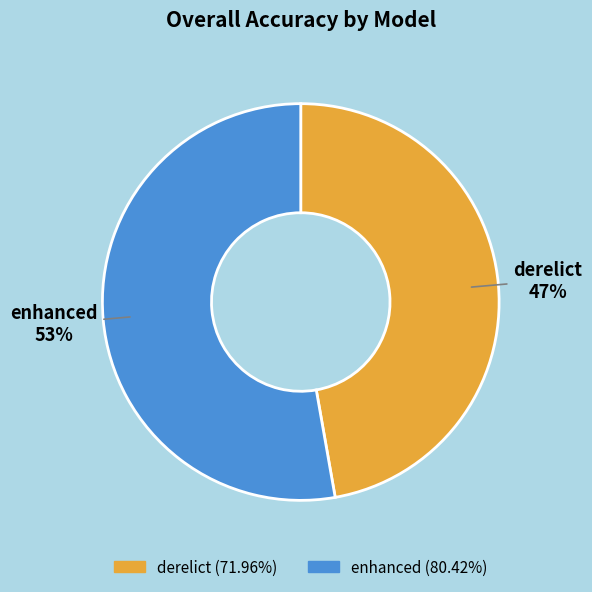

Is it true that derelict is 40% of the pie?

False